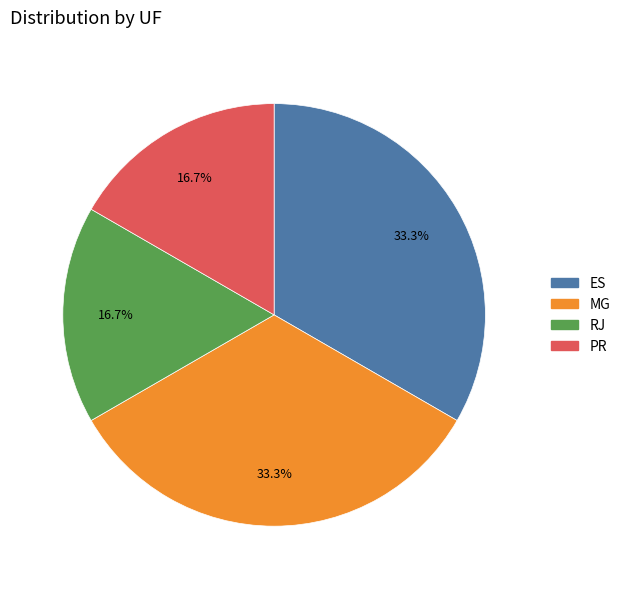

What portion of the pie excludes RJ?

83.3%